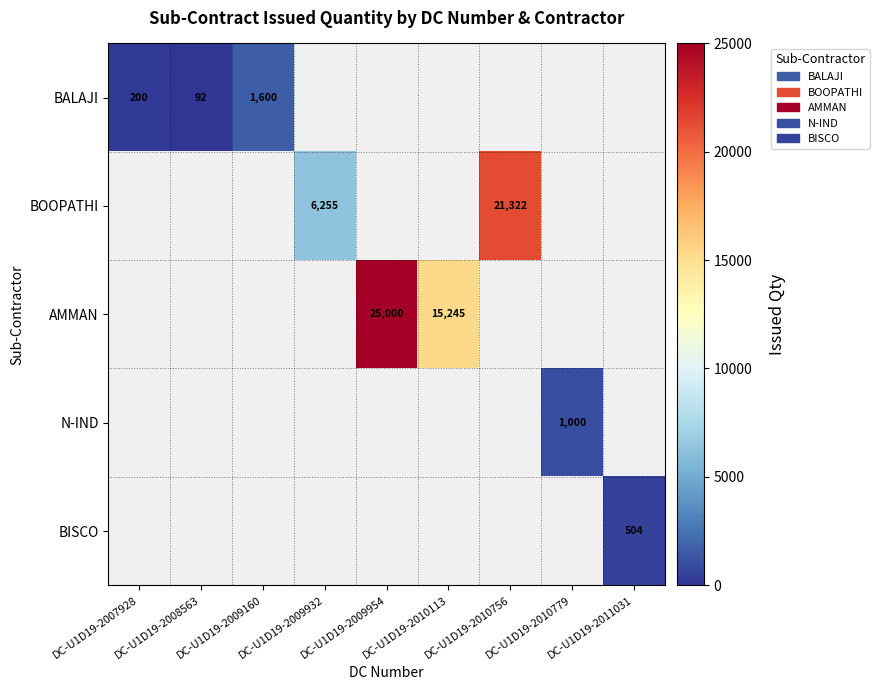

The BOOPATHI series shows 37642 at DC-U1D19-2010756. True or false?

False